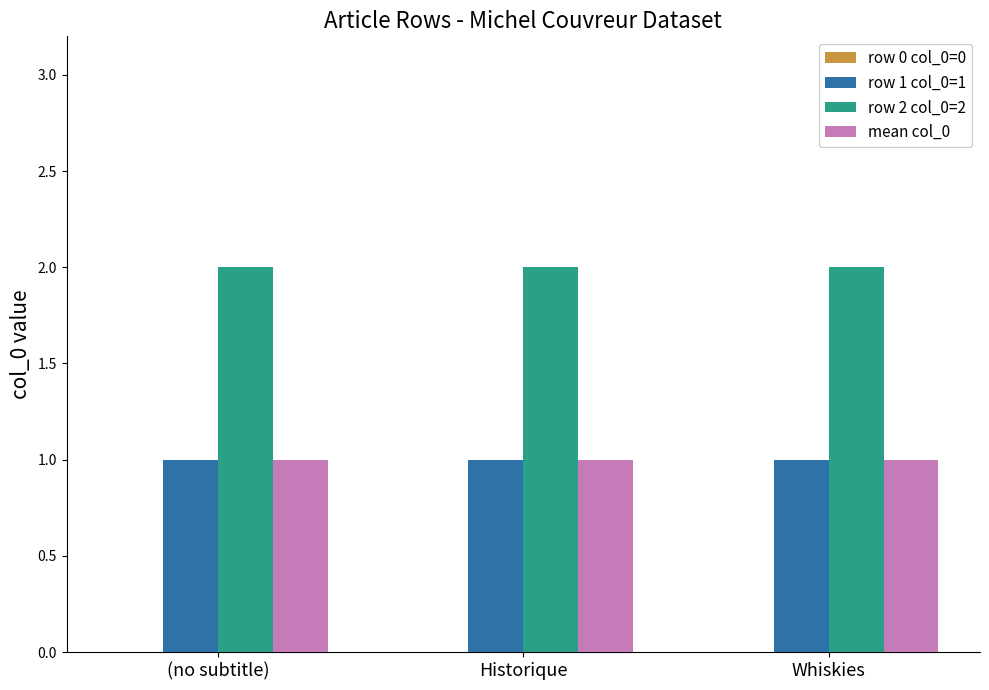

Which series has the largest total across all categories?

row 2 col_0=2